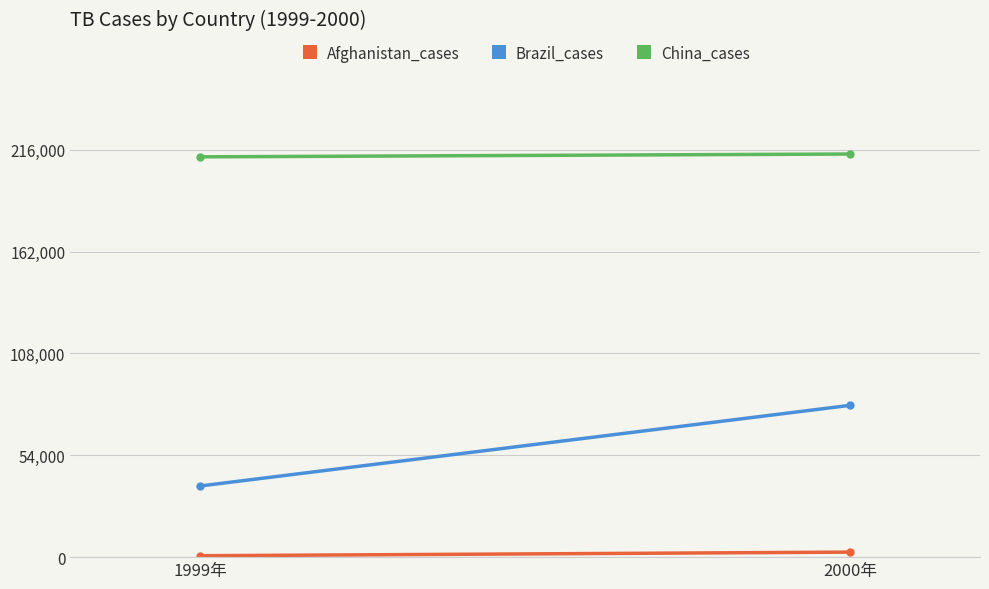

How many Afghanistan_cases values are between 745 and 2666?

2